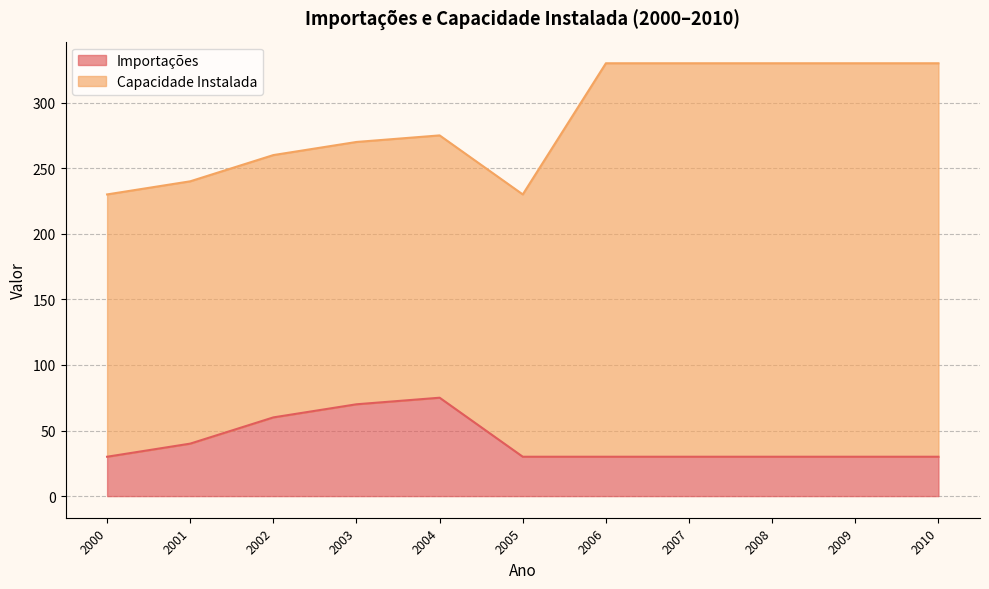

Does the chart have visible grid lines?

Yes